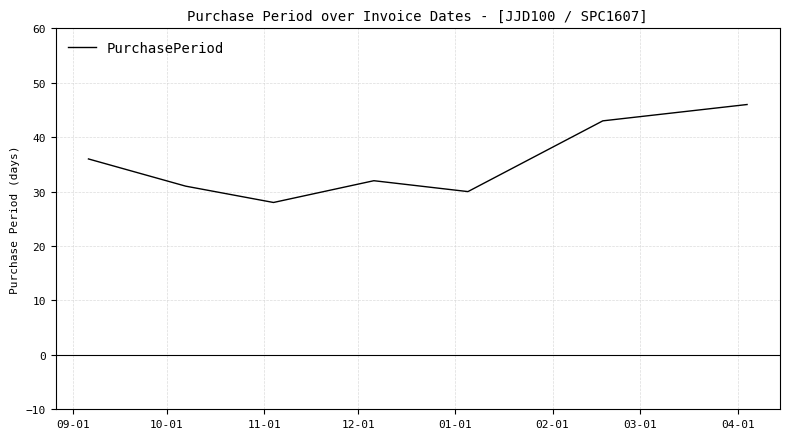

What is the minimum value shown in the chart?

28